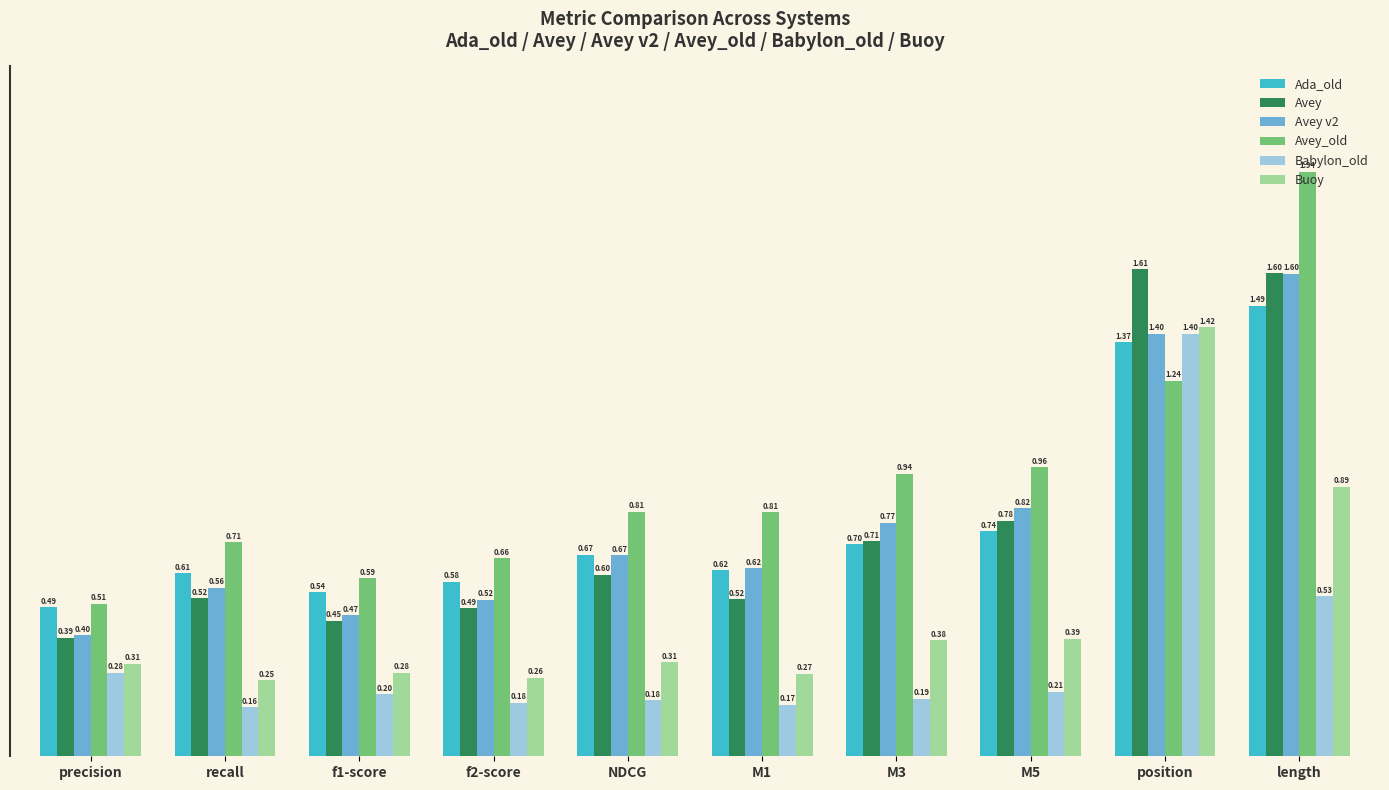

At how many categories does at least one series exceed 1?

2